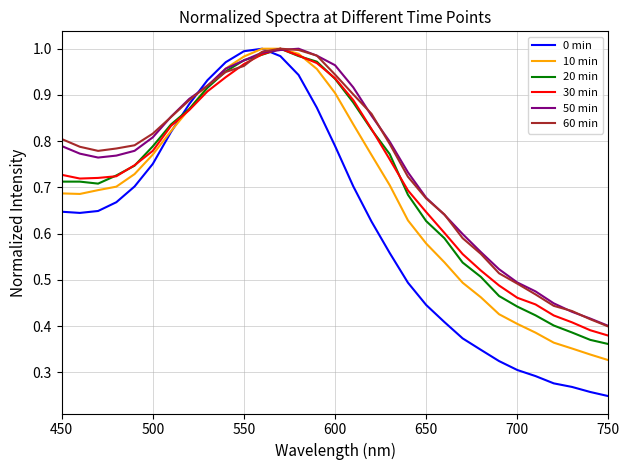

Which series has the widest spread of values?

0 min